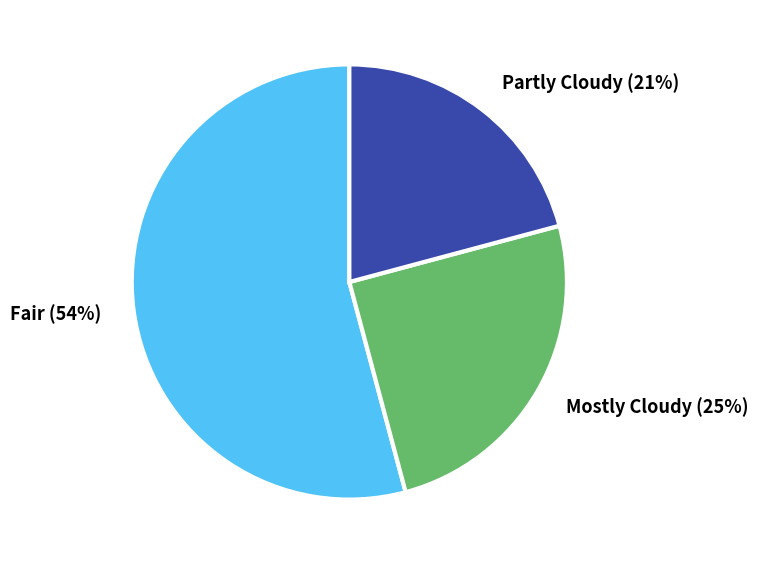

What is the largest slice in the pie chart?

Fair (54%)